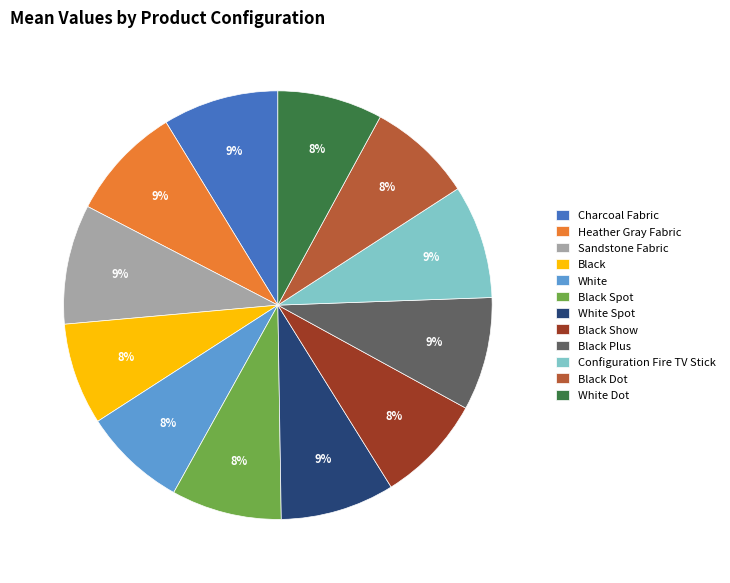

To the nearest percent, what percentage of the pie is White Spot?

9%